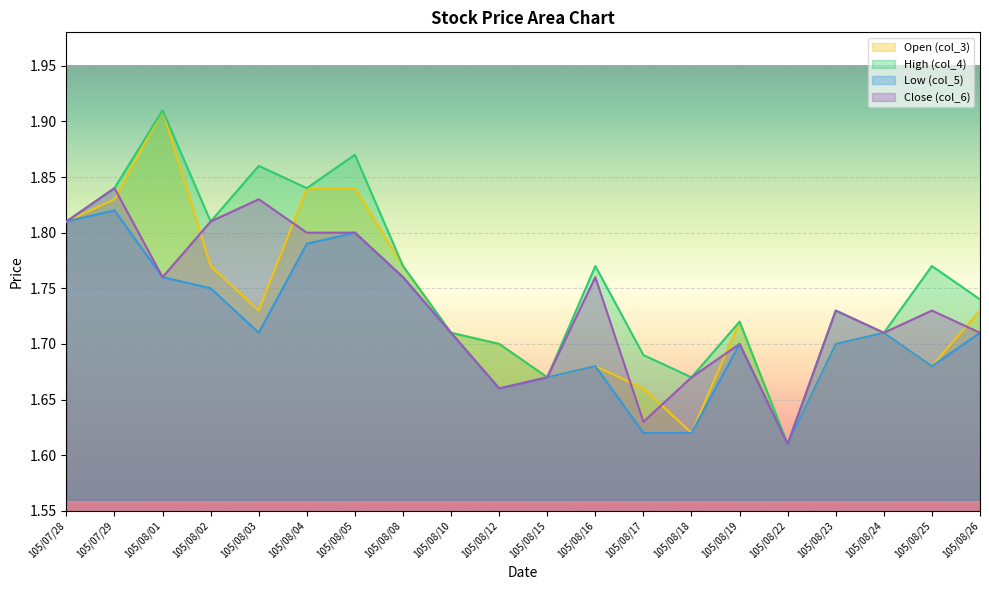

The value of Open (col_3) at 105/08/01 is 0.8. True or false?

False